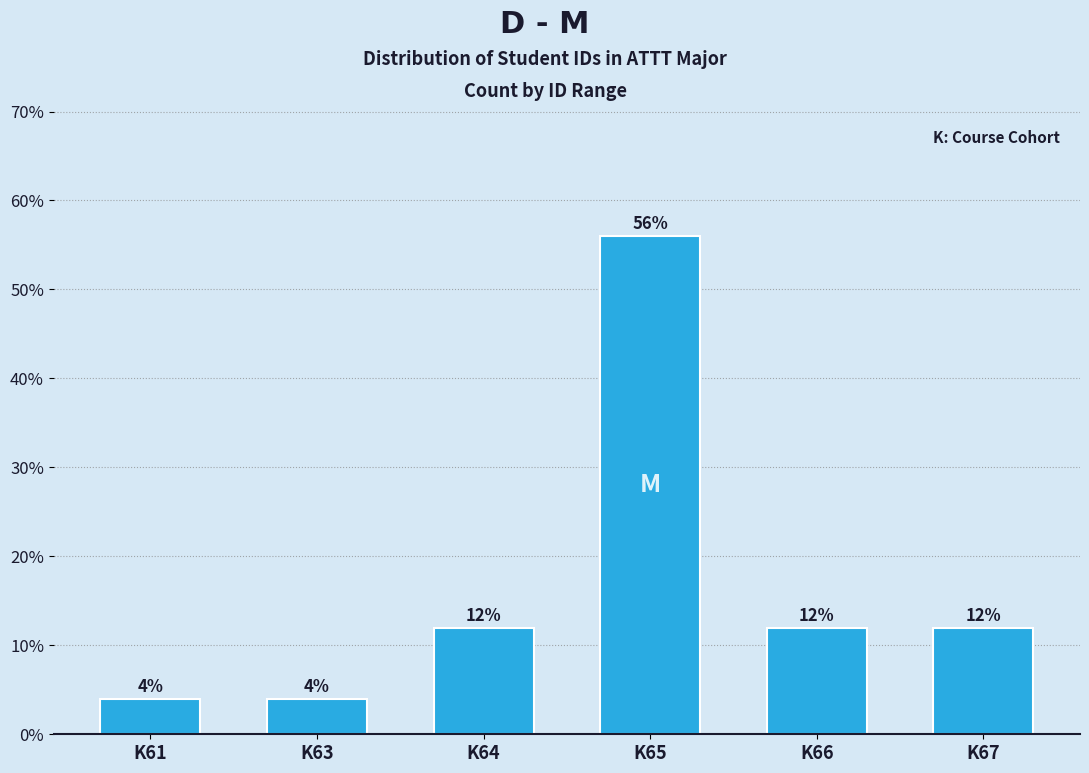

Reading left to right, extract all data points from this chart.

K61=4.0	K63=4.0	K64=12.0	K65=56.0	K66=12.0	K67=12.0